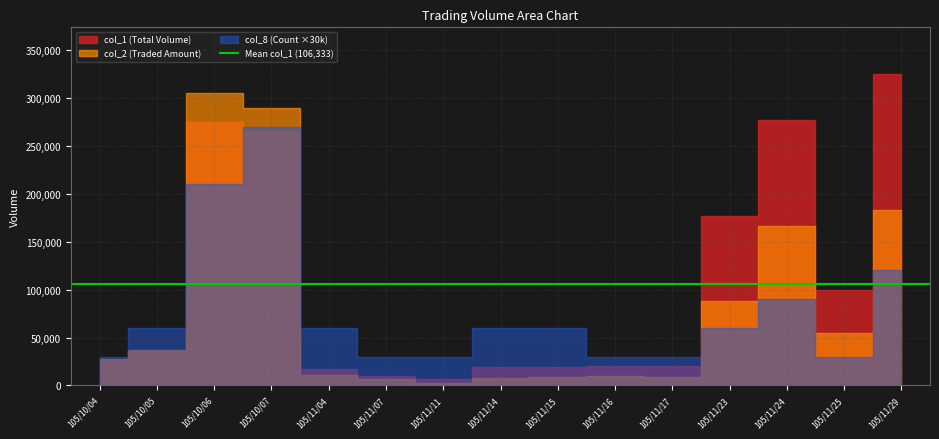

The value of col_2 at 105/10/05 is 36630. True or false?

True